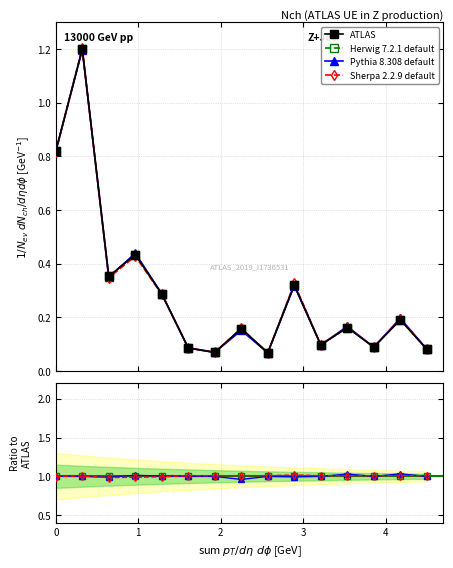

After their last crossing, which series has the higher values: ATLAS or Herwig 7.2.1 default?

Herwig 7.2.1 default